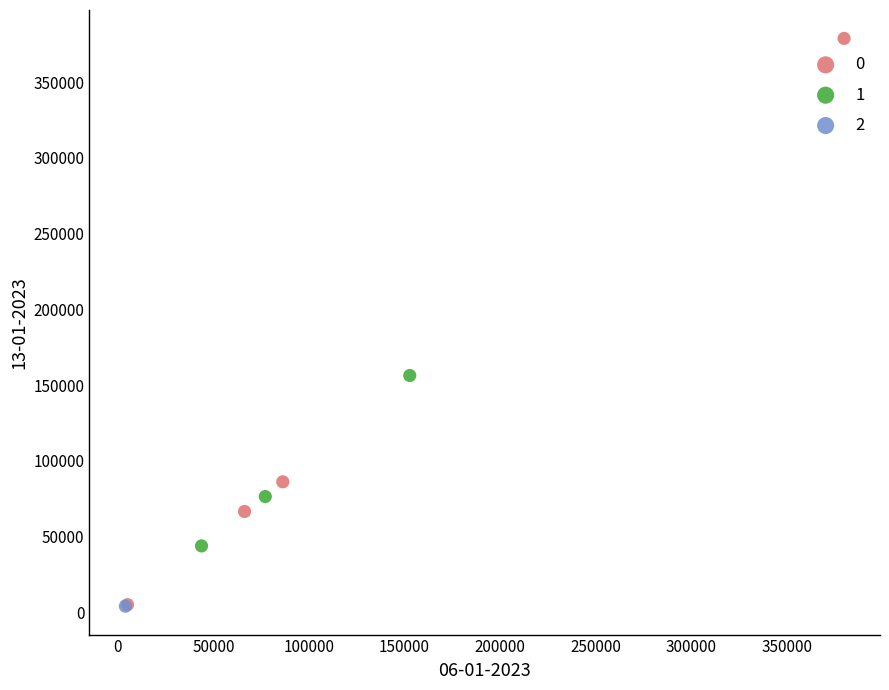

What are all the series names shown in the legend?

0, 1, 2